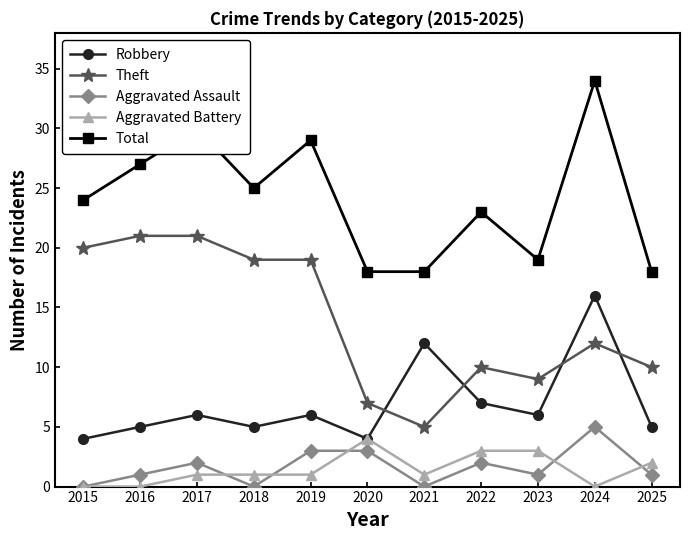

What is the maximum value shown in the chart?

34